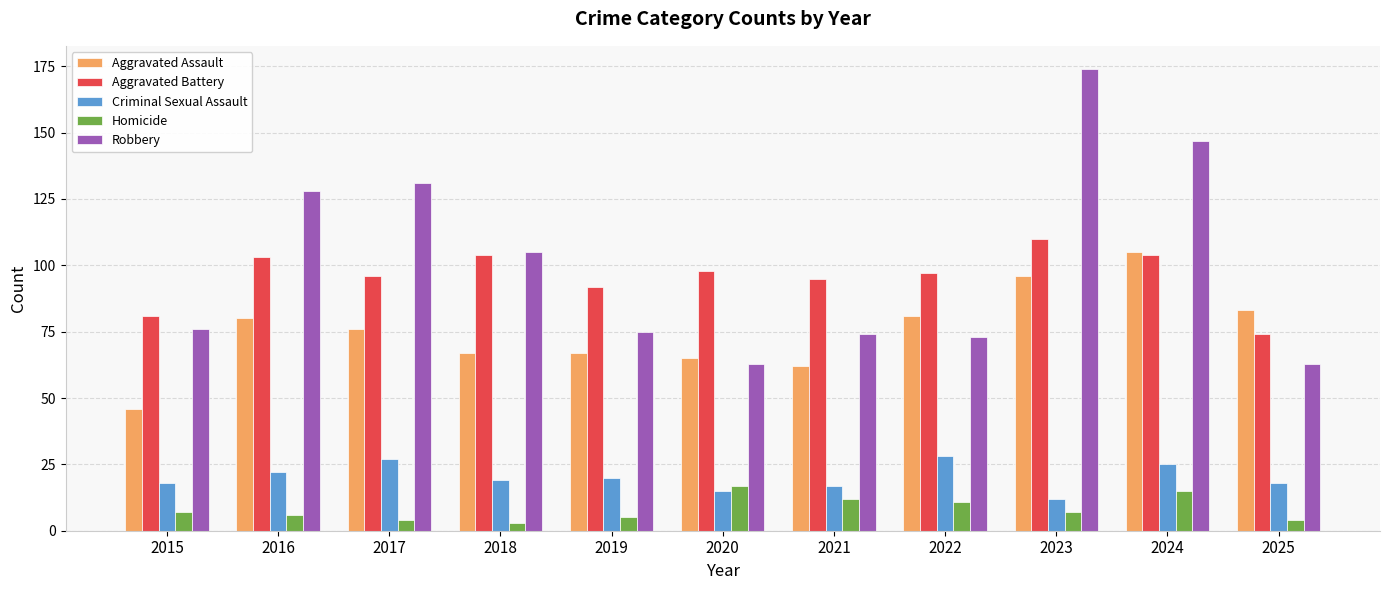

What is the sum of all Aggravated Assault values?

828